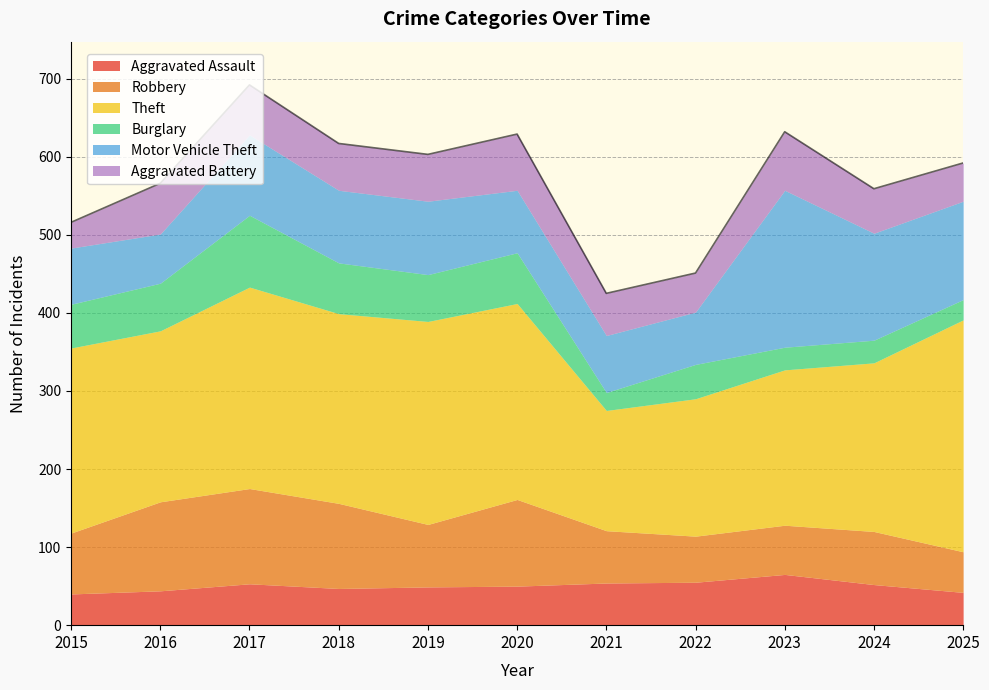

What is the highest value of the Robbery series?

122